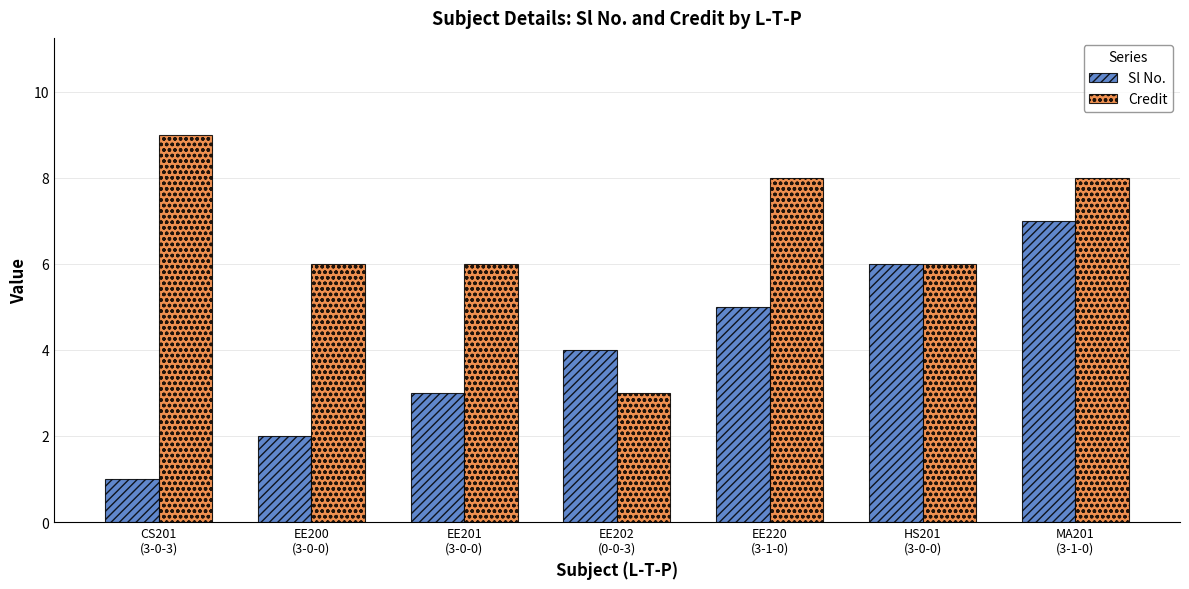

What are all the series names shown in the legend?

Sl No., Credit